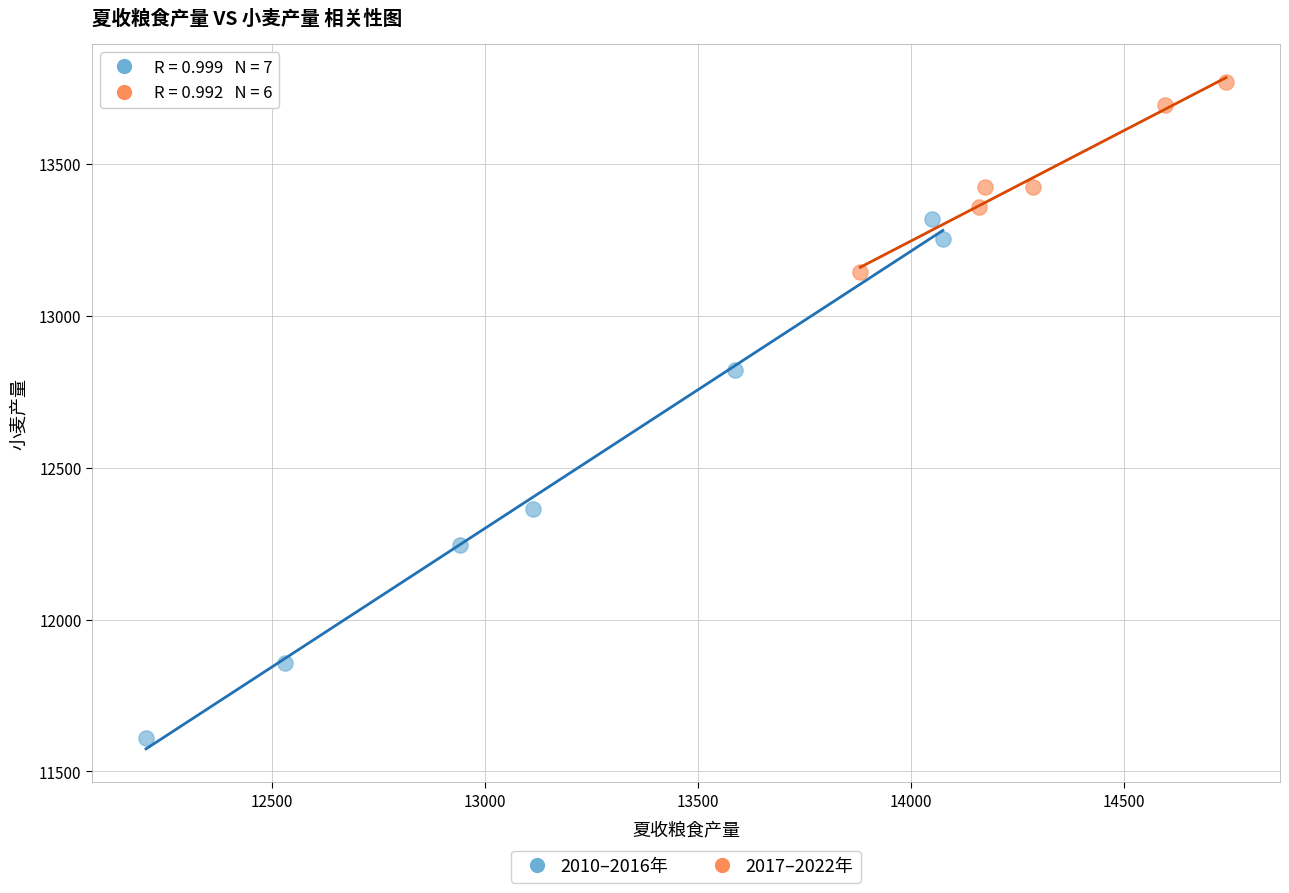

Which series has the widest spread of Y values?

2010–2016年